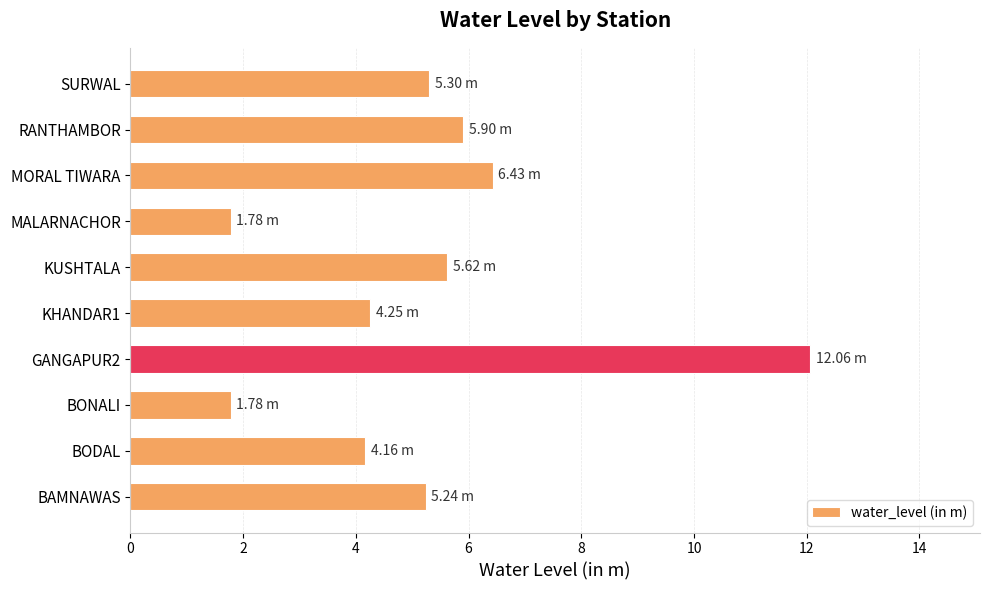

How many series are shown in this chart?

1